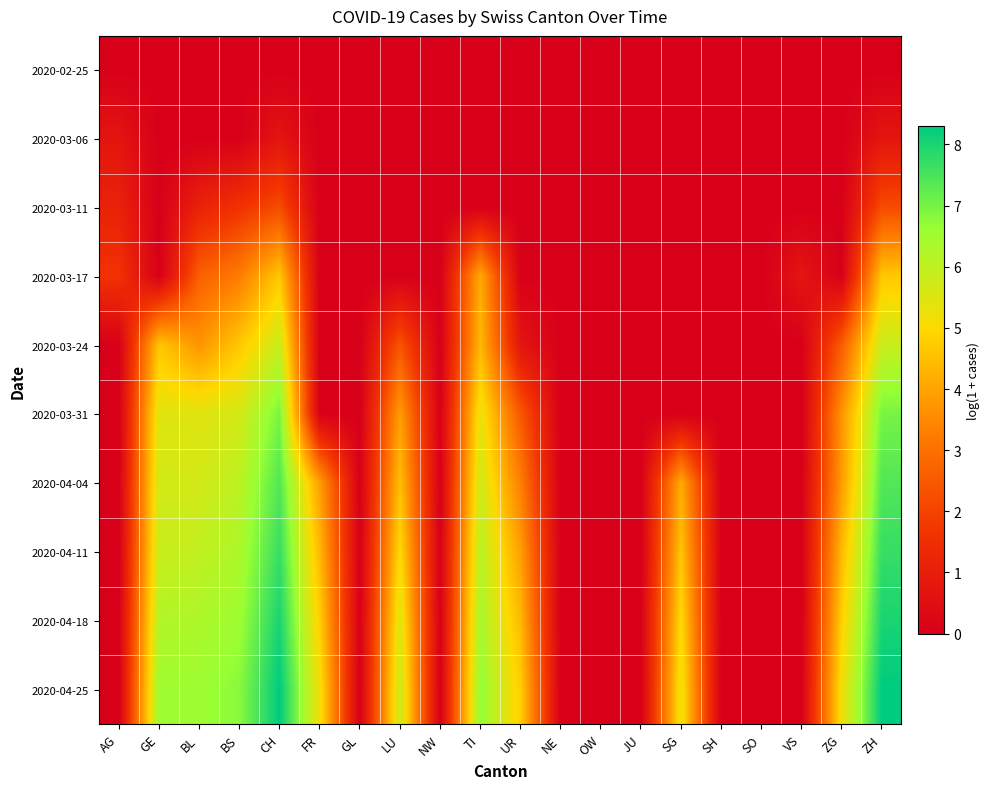

How many series are shown in this chart?

10